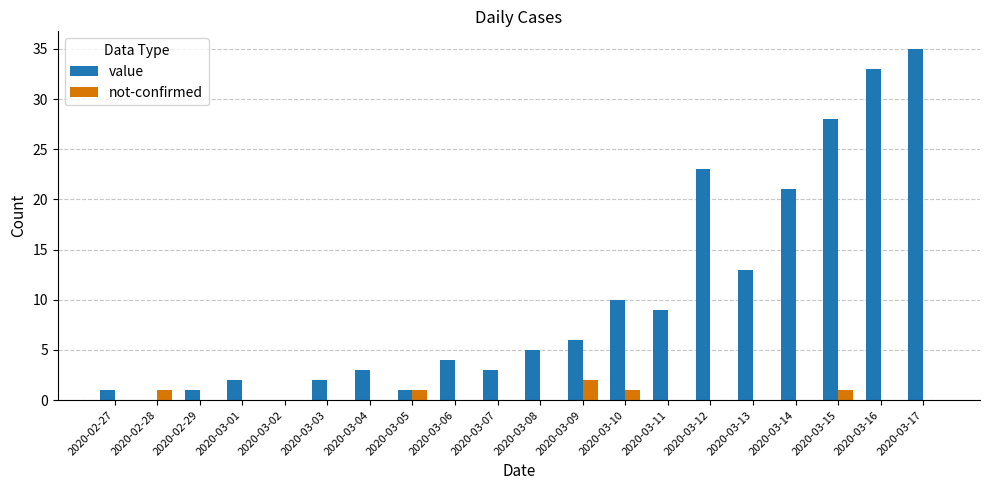

At which label does value reach its peak?

2020-03-17